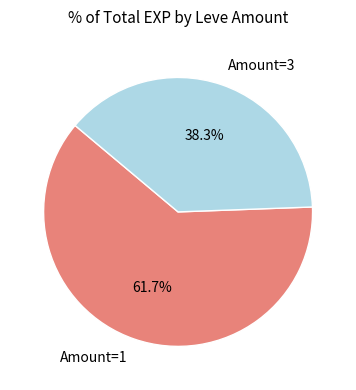

Between Amount=1 and Amount=3, which is larger?

Amount=1